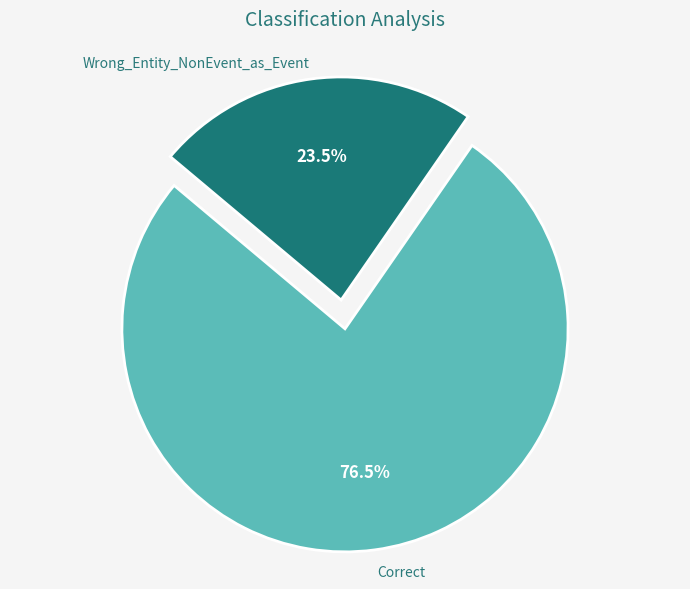

Is there any slice that represents more than half of the pie?

Yes